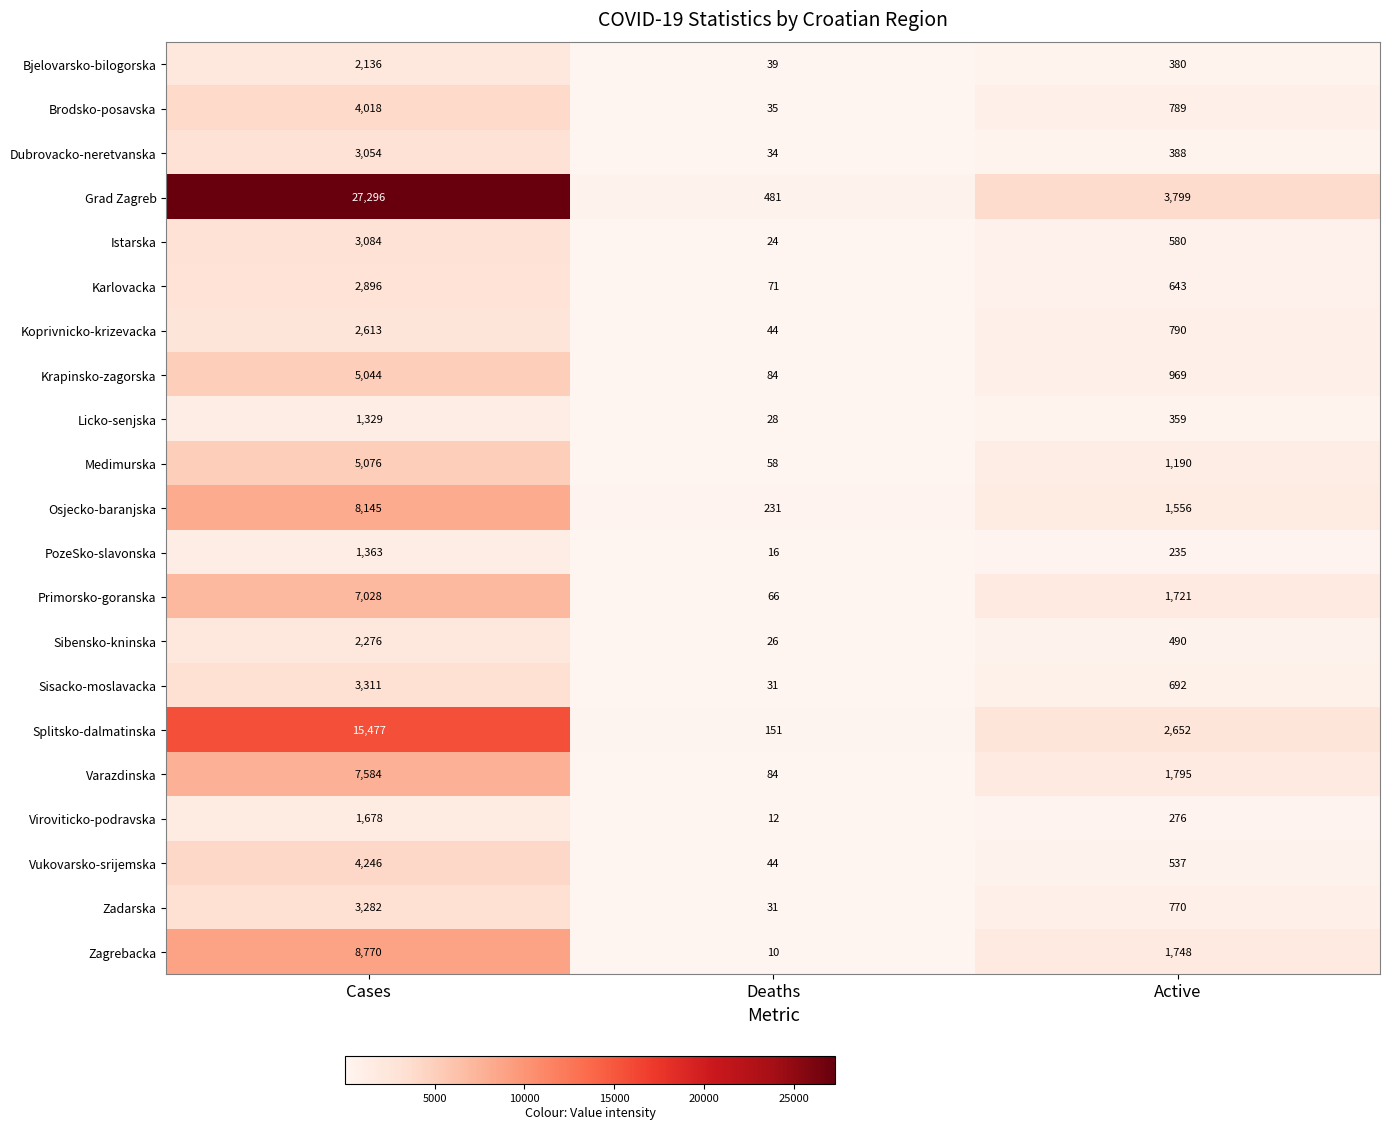

What is the sum of all Varazdinska values?

9463